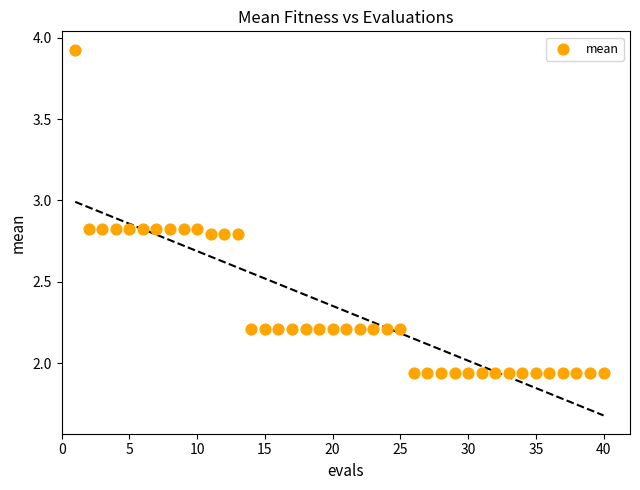

What is the range of Y values (max minus min)?

2.0